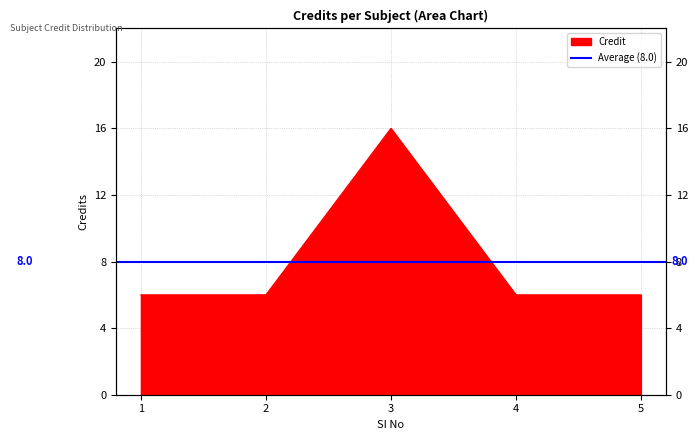

Reading left to right, list all the values displayed in this chart.

1=6	2=6	3=16	4=6	5=6